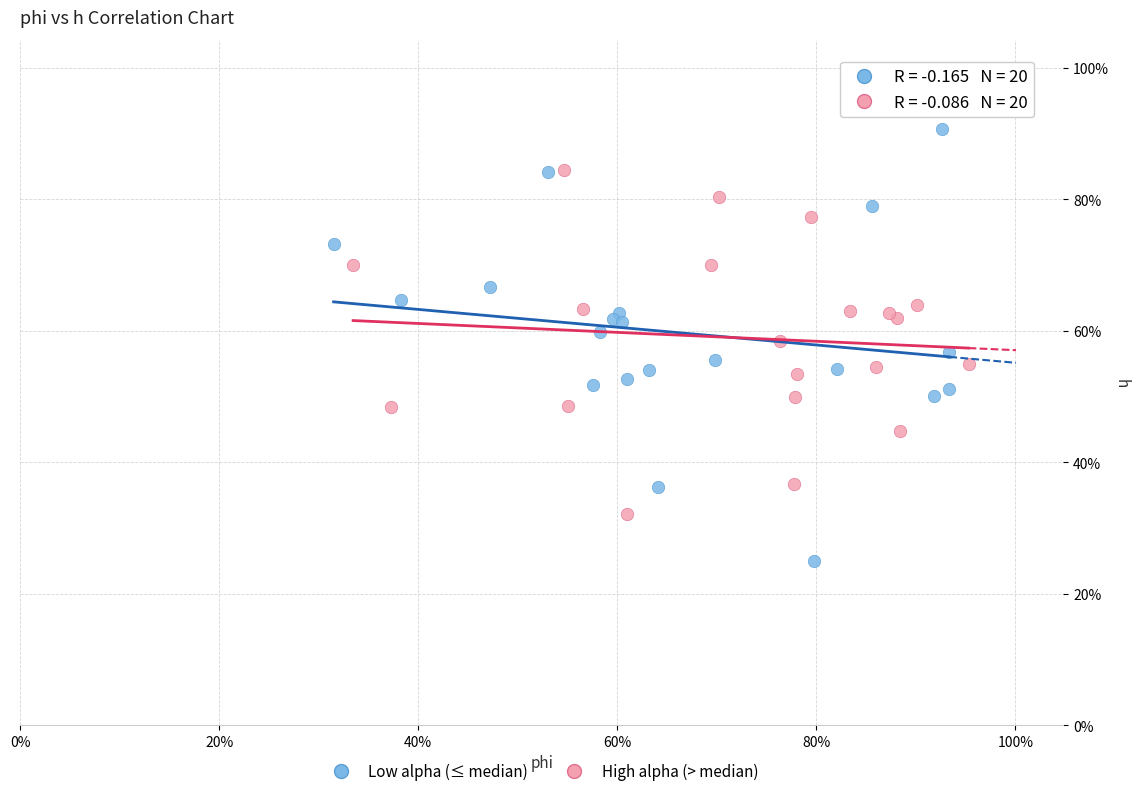

What are all the series names shown in the legend?

Low alpha (≤ median), High alpha (> median)